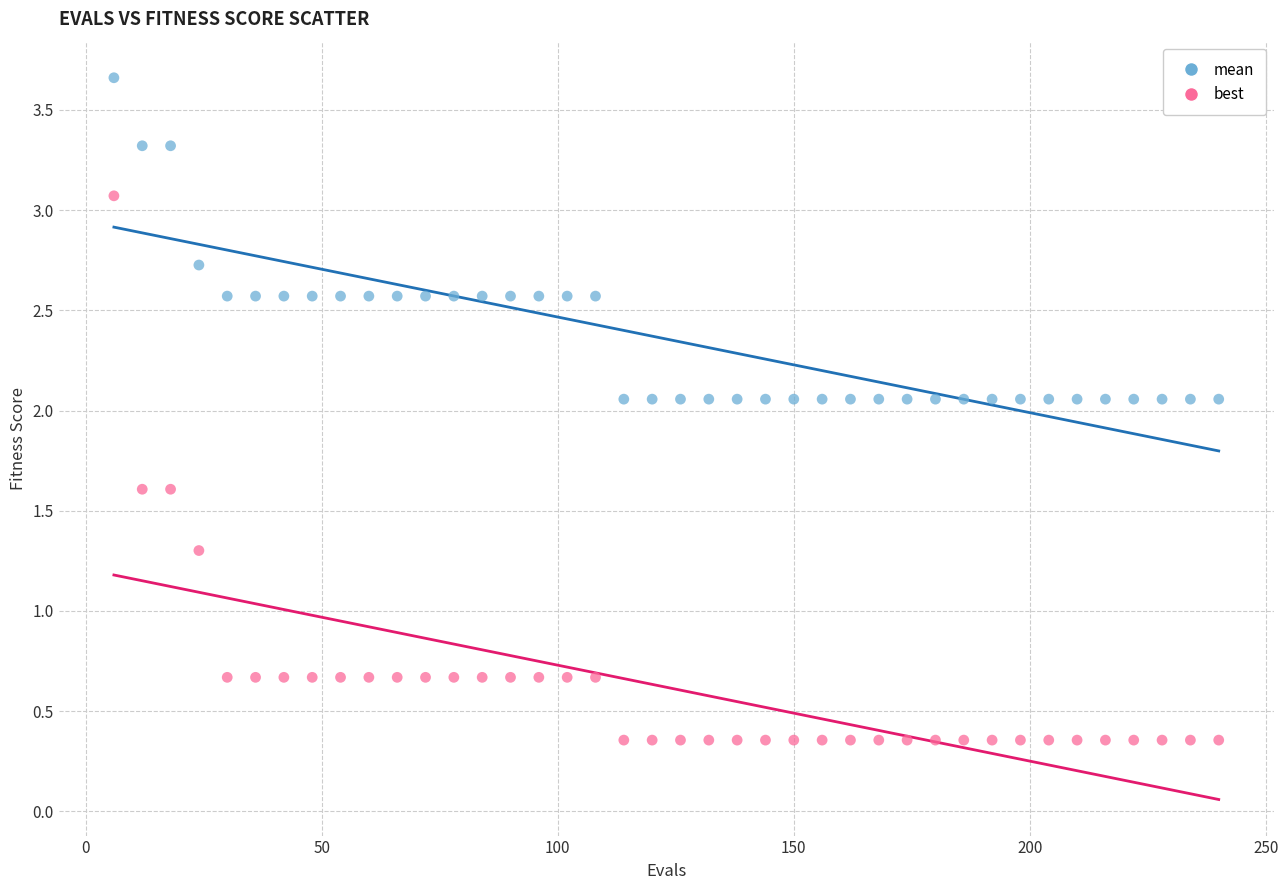

Across all data points, what is the range of Y values (max minus min)?

3.3